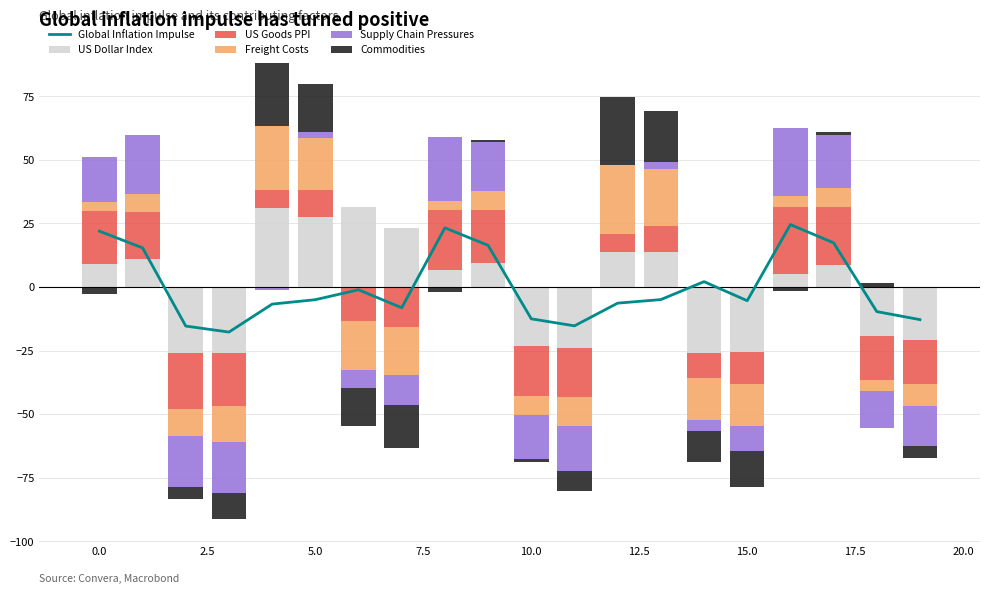

Is it true that US Dollar Index equals 8.4 at 13?

False